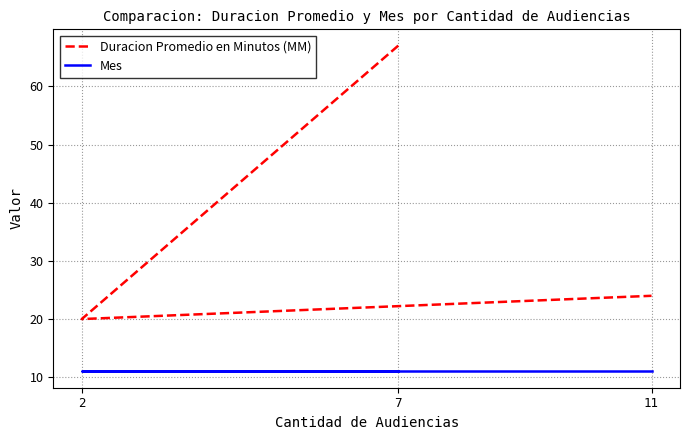

At which category is the sum across all series the highest?

7